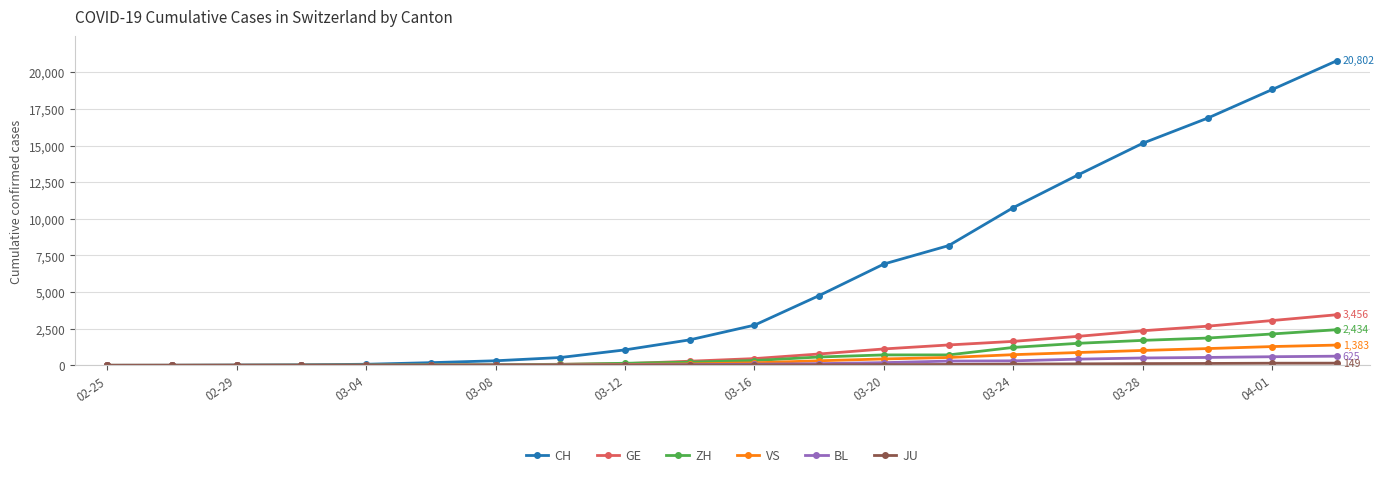

What is the value of the CH point at the 17th from the left?

15164